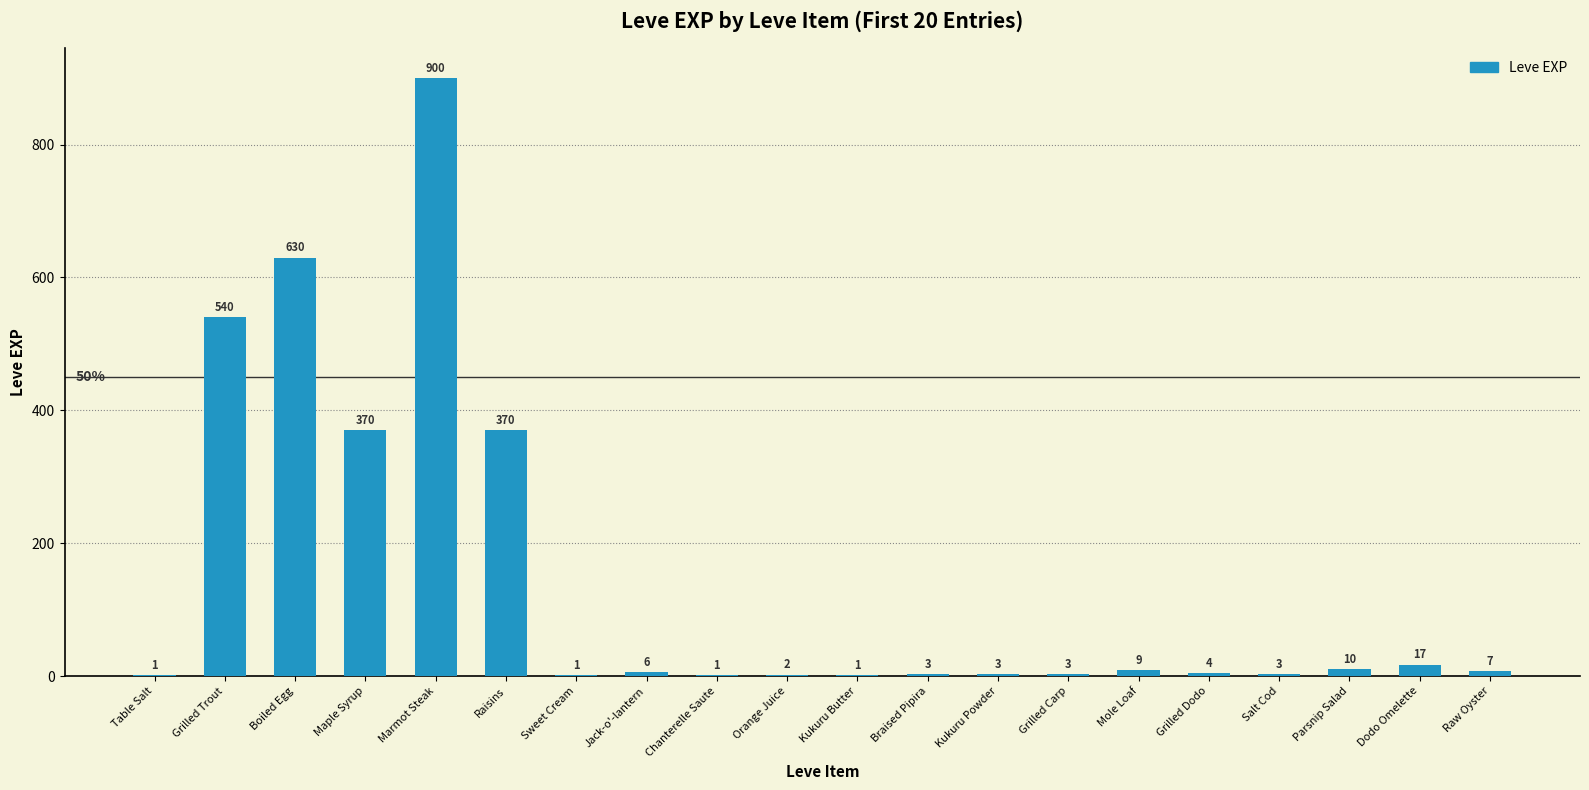

What is the change in value from Salt Cod to Parsnip Salad?

+7